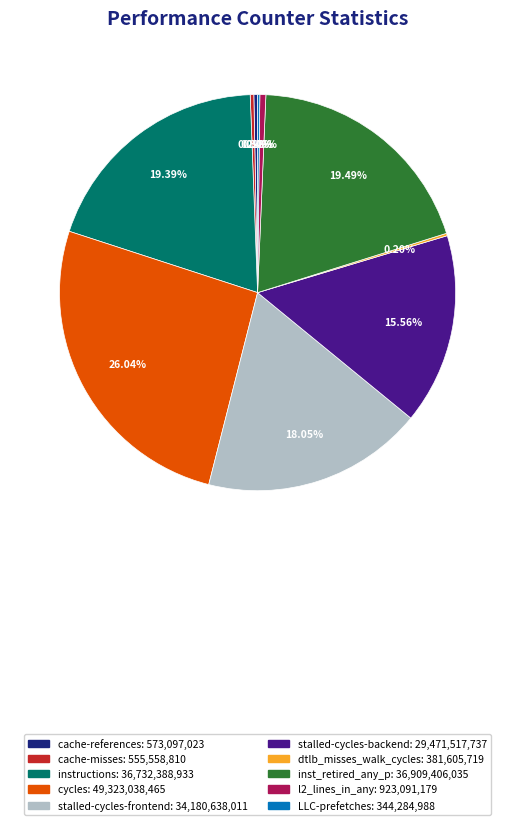

The cache-misses slice represents 13% of the pie. True or false?

False